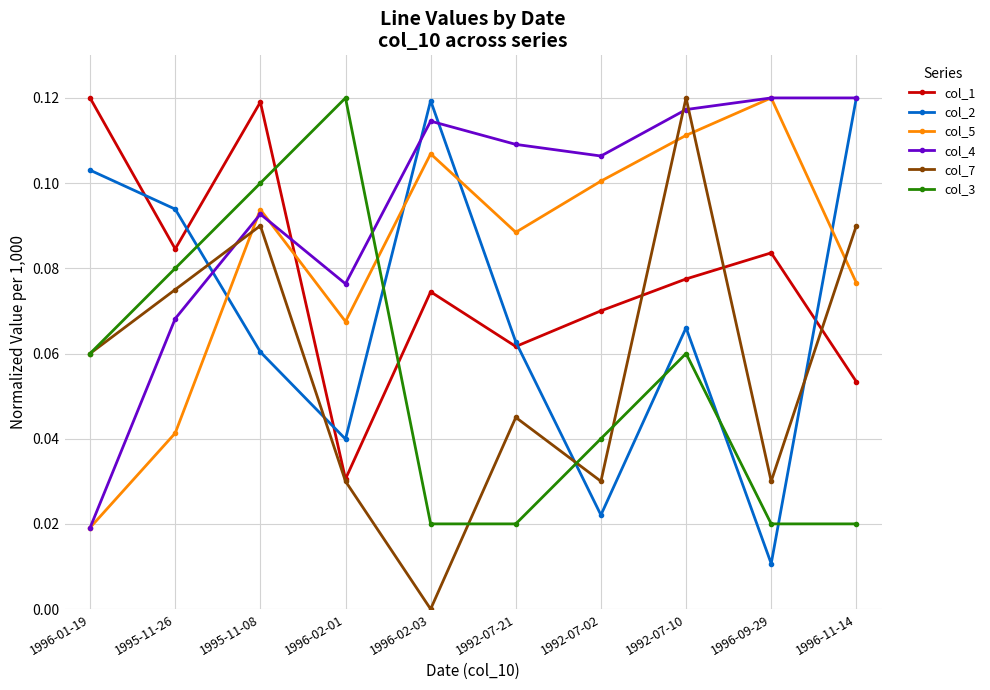

How many interior local peaks does the col_5 series have?

3